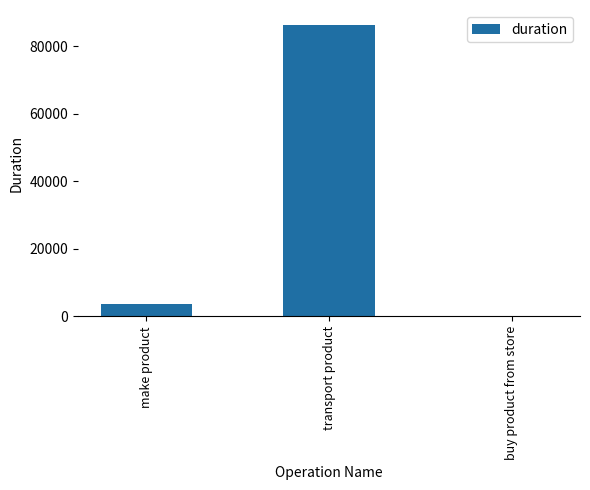

How many series are shown in this chart?

1